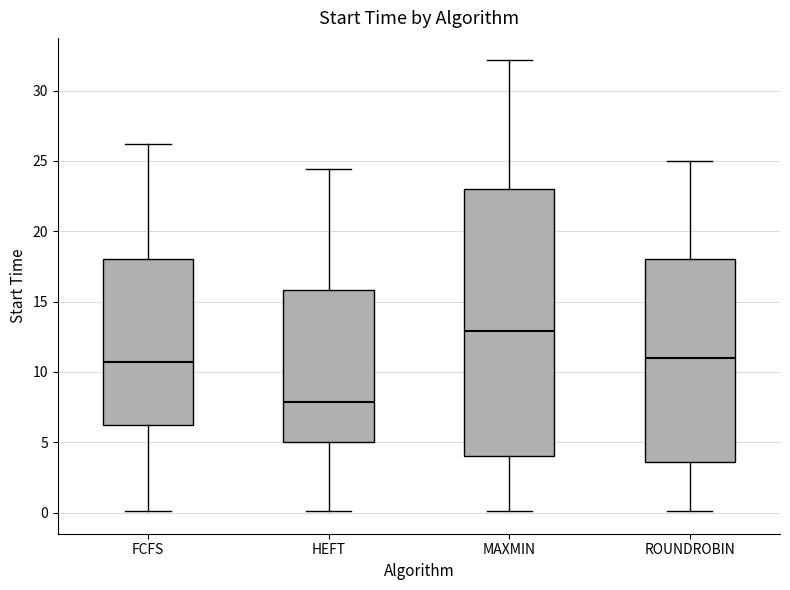

Which box is the tallest, from its lower edge to its upper edge?

MAXMIN